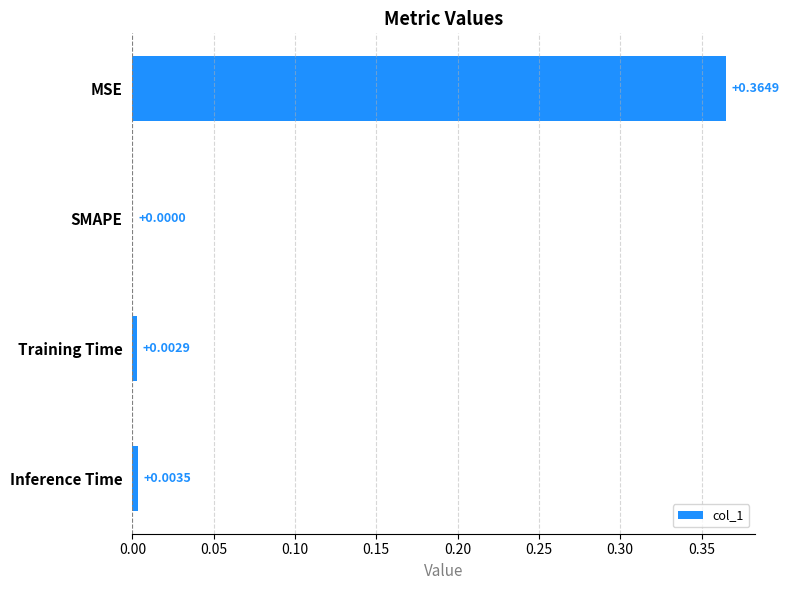

How many positive values are there?

3